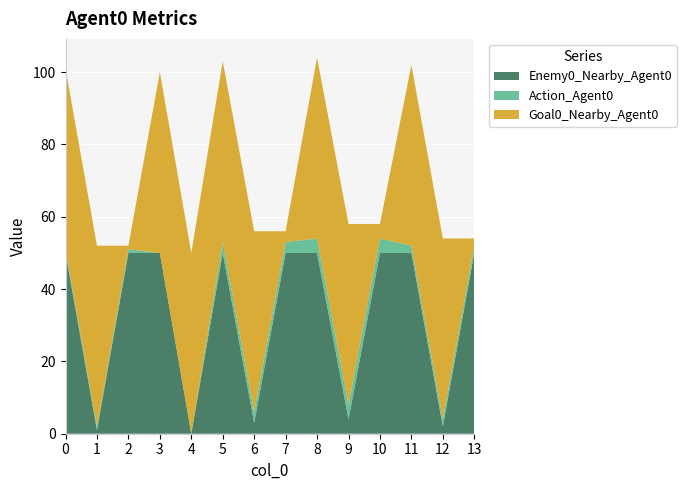

Reading right to left, transcribe all the data shown in this chart.

Enemy0_Nearby_Agent0: 13=50	12=2	11=50	10=50	9=4	8=50	7=50	6=3	5=50	4=0	3=50	2=50	1=1	0=50
Action_Agent0: 13=2	12=2	11=2	10=4	9=4	8=4	7=3	6=3	5=3	4=0	3=0	2=1	1=1	0=1
Goal0_Nearby_Agent0: 13=2	12=50	11=50	10=4	9=50	8=50	7=3	6=50	5=50	4=50	3=50	2=1	1=50	0=50